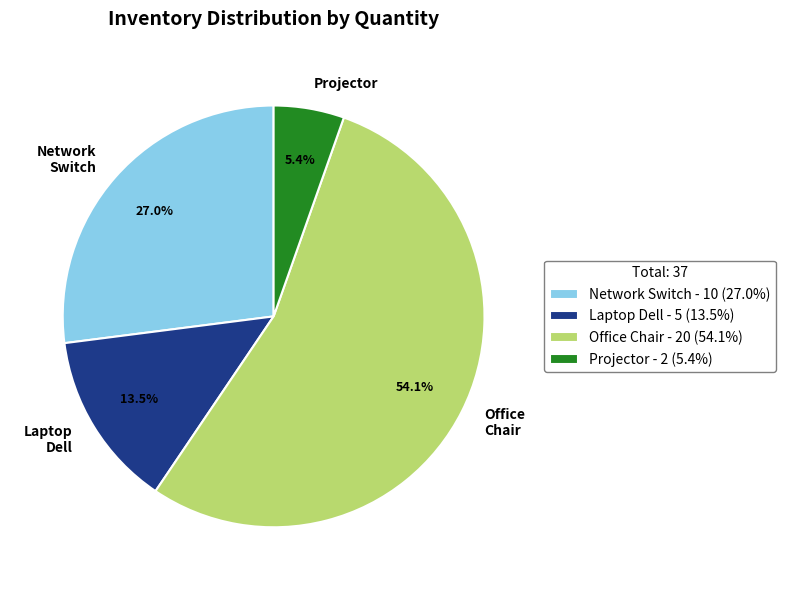

Rank the categories by value from highest to lowest.

Office Chair, Network Switch, Laptop Dell, Projector